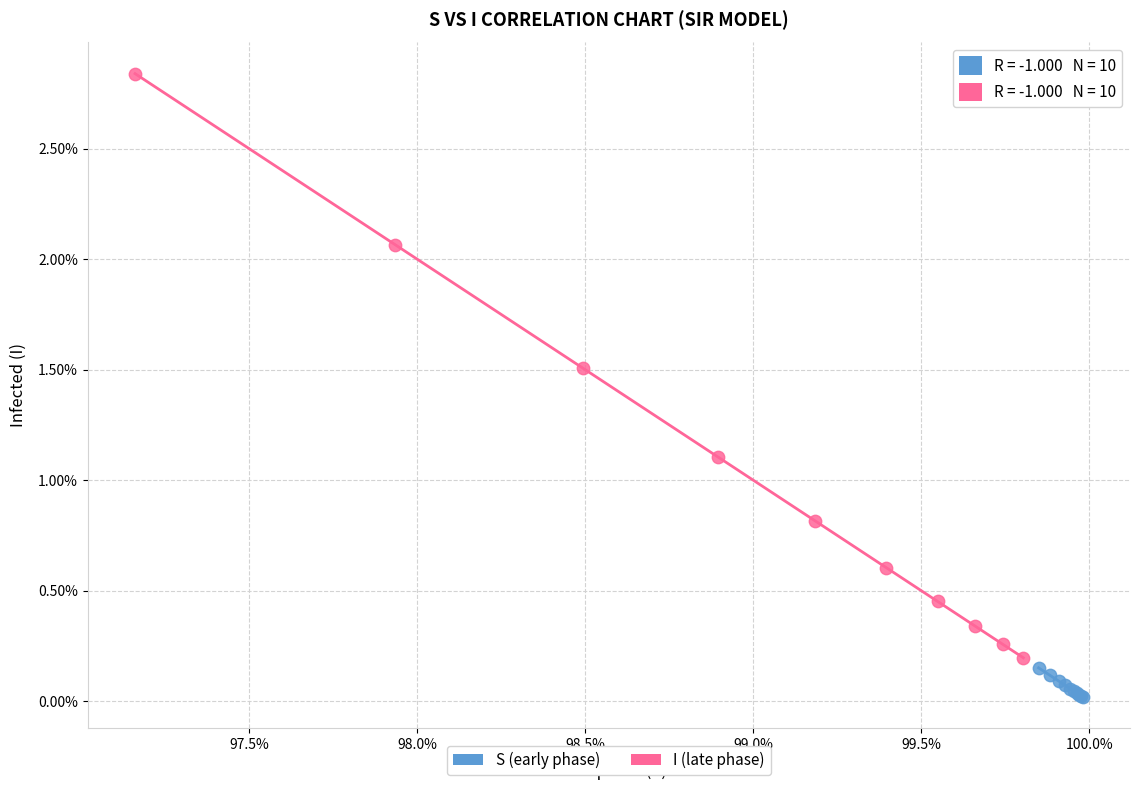

What are all the series names shown in the legend?

S (early phase), I (late phase)